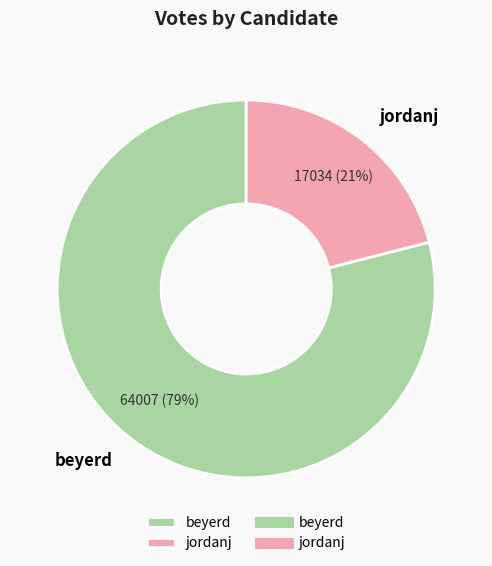

Which category has the biggest portion of the pie?

beyerd